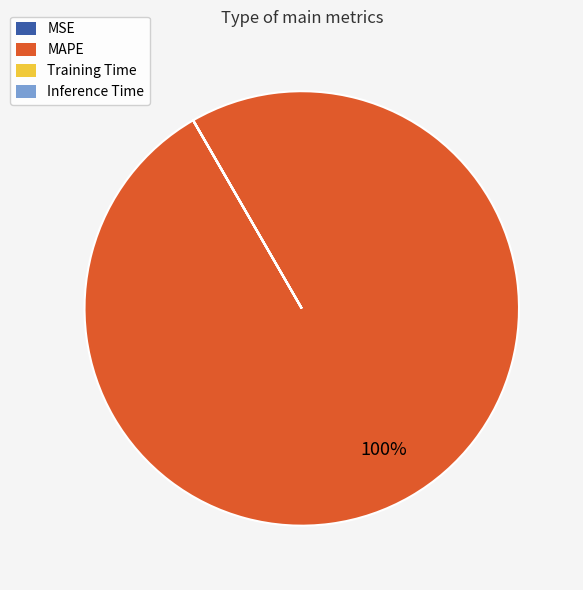

Which slice is the largest?

MAPE